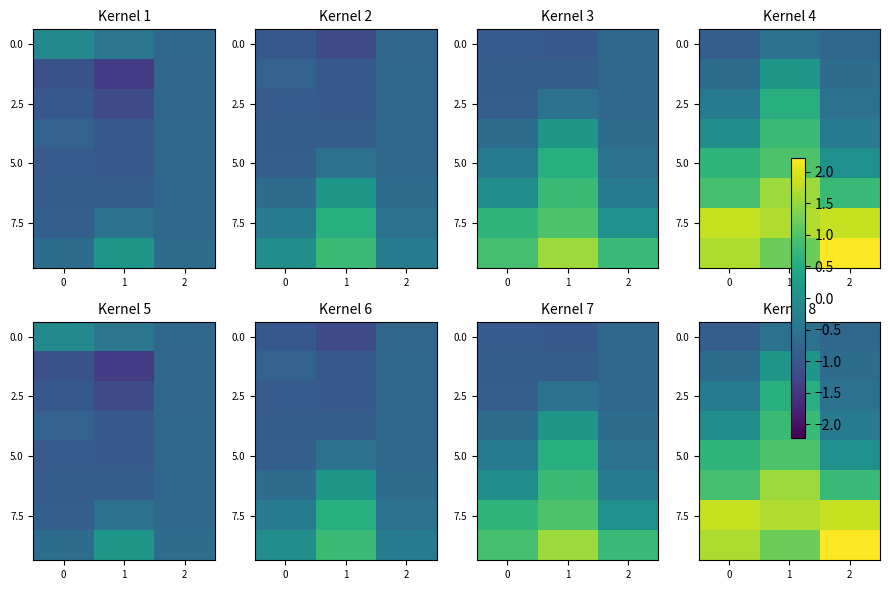

At which category is the sum across all series the highest?

1